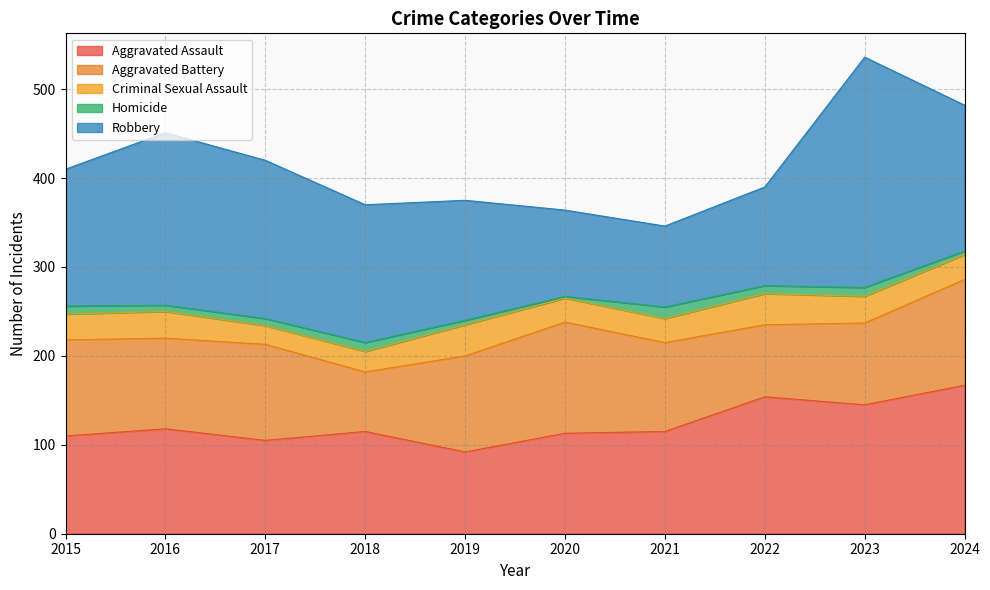

What is the total value across all series at 2016?

451